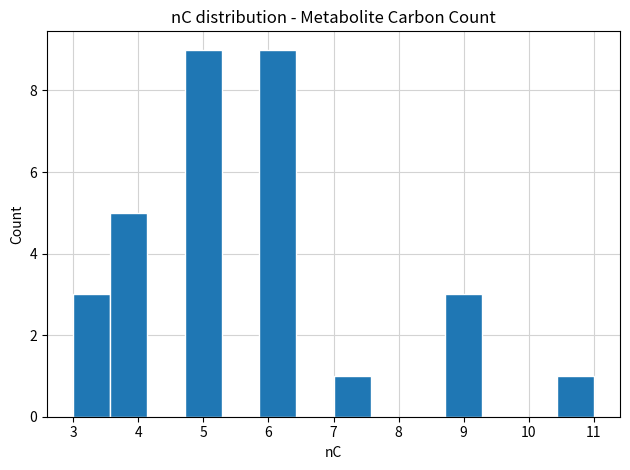

How tall is the bar that spans 3.0 to 3.6 on the x-axis? Neither the bar edges nor the heights are printed on the chart, so give them approximately, as read against the axes.

3